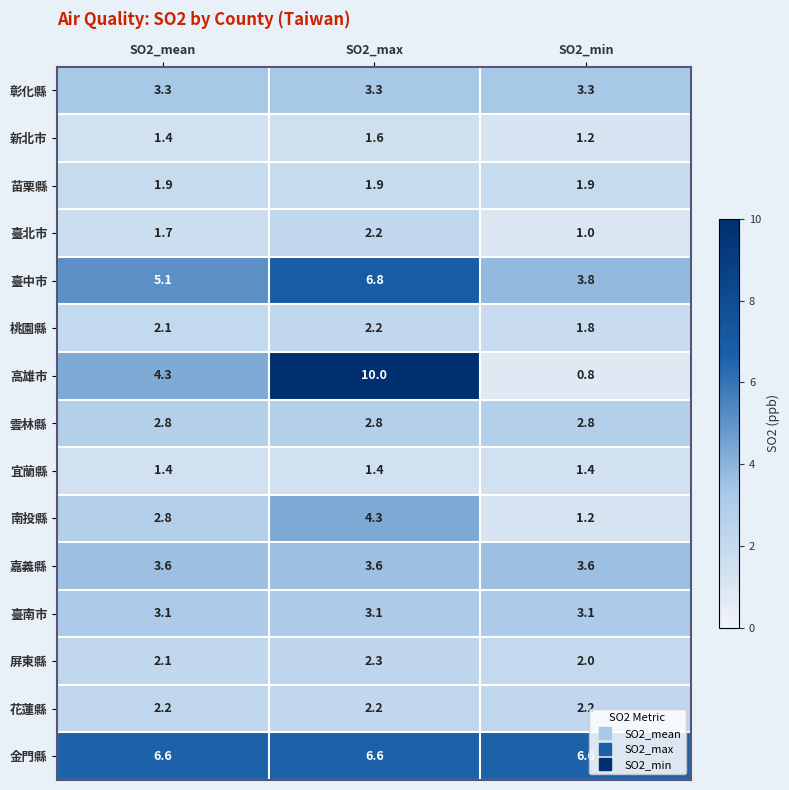

What is the total value across all series at SO2_max?

54.3